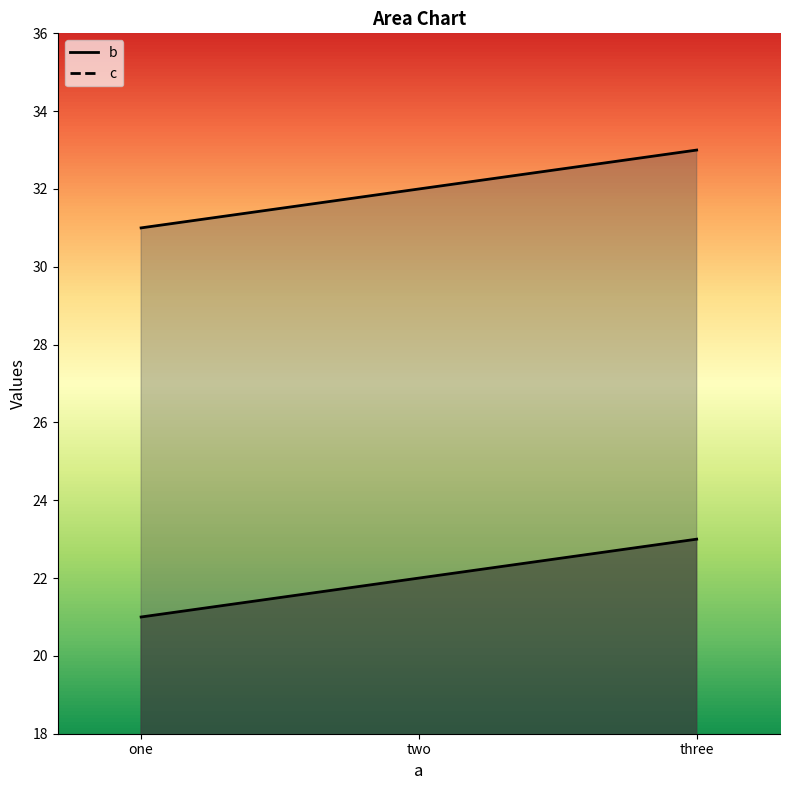

Which category has the highest value across all series?

three